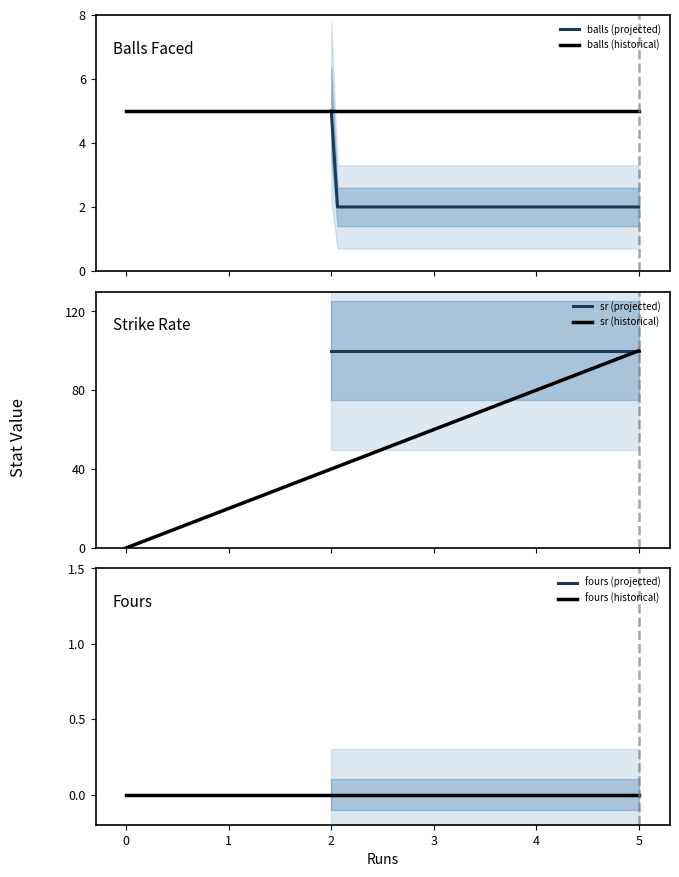

True or false: balls has a value of 2 at 2.

True